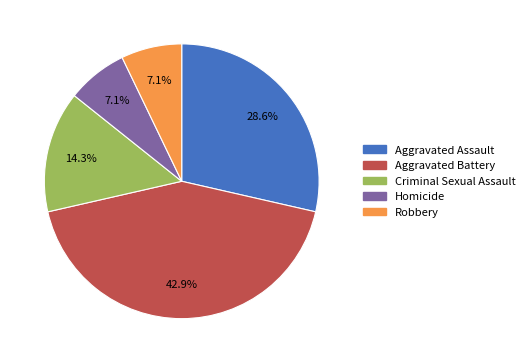

Which has a higher value, Homicide or Aggravated Assault?

Aggravated Assault